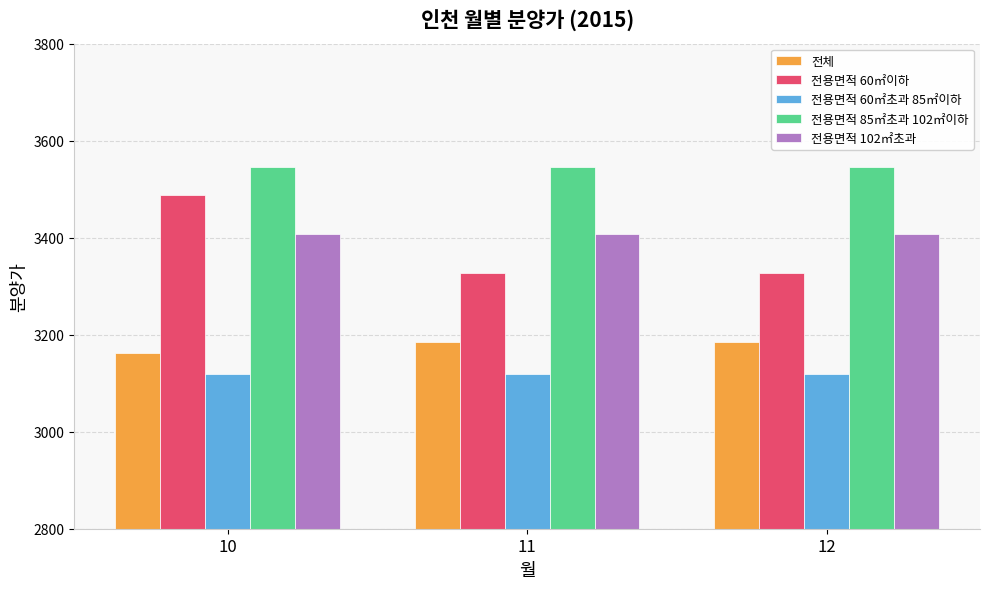

What is the smallest value displayed?

3119